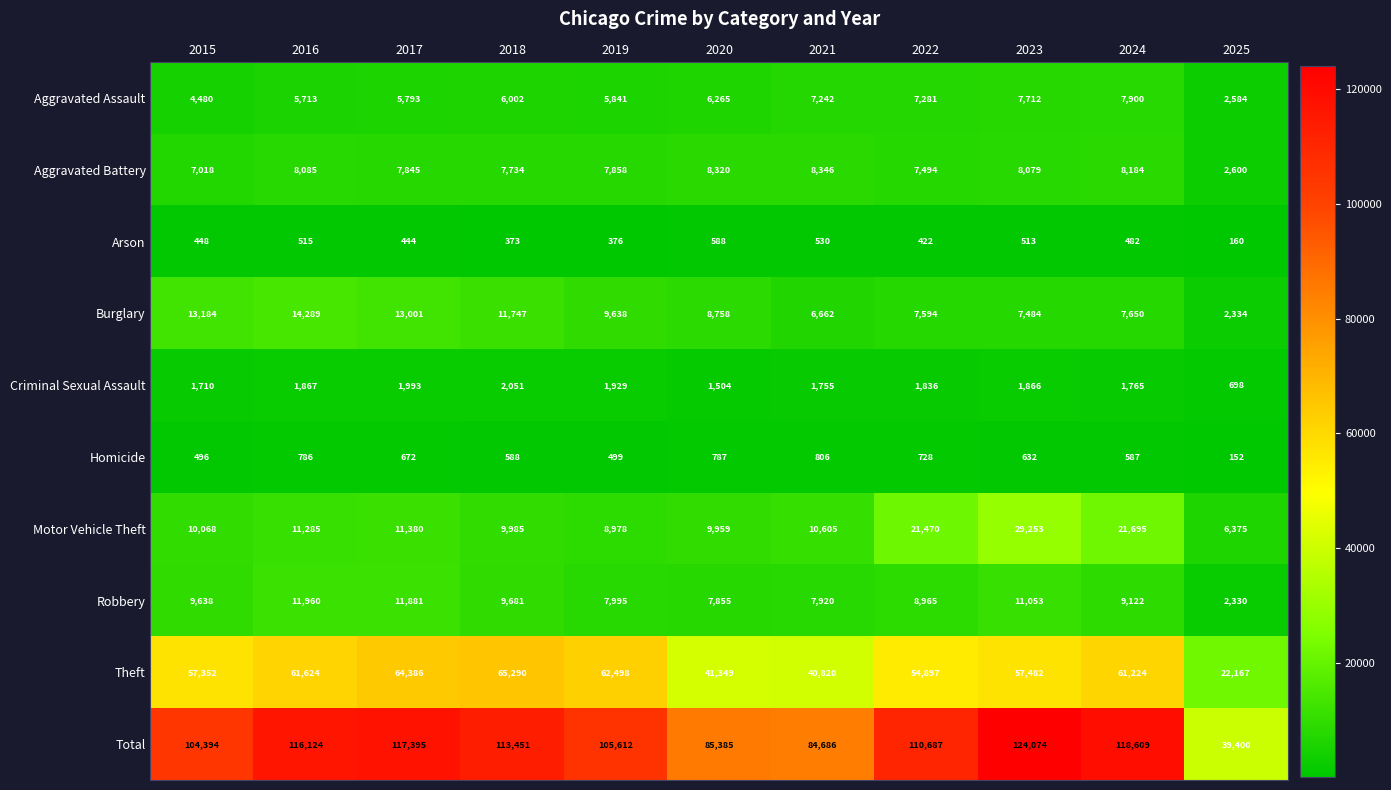

At which category does the chart reach its minimum across all series?

2025